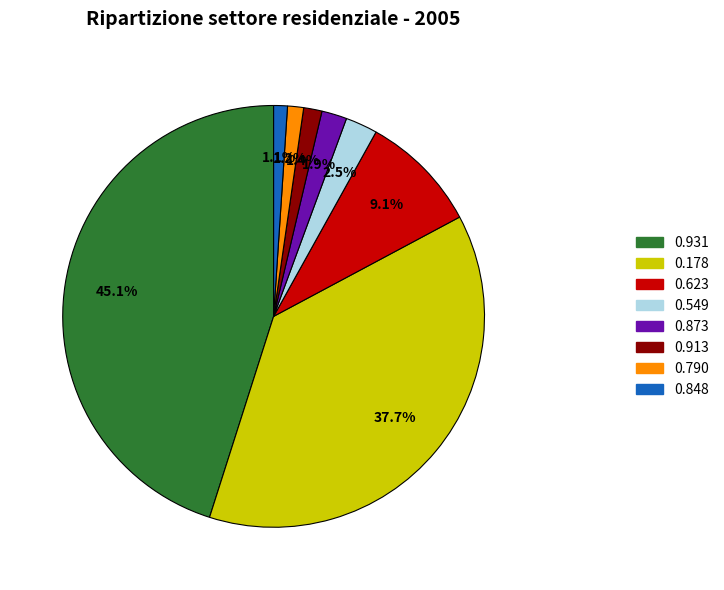

Combined, do 0.848 and 0.549 account for over 50%?

No